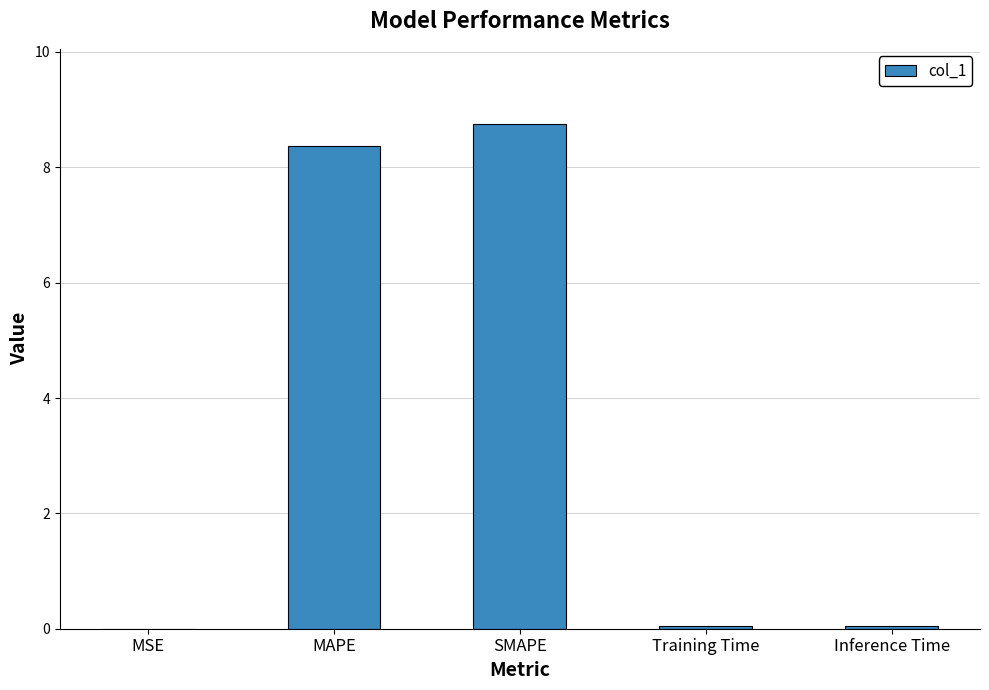

What is the maximum value shown in the chart?

8.7